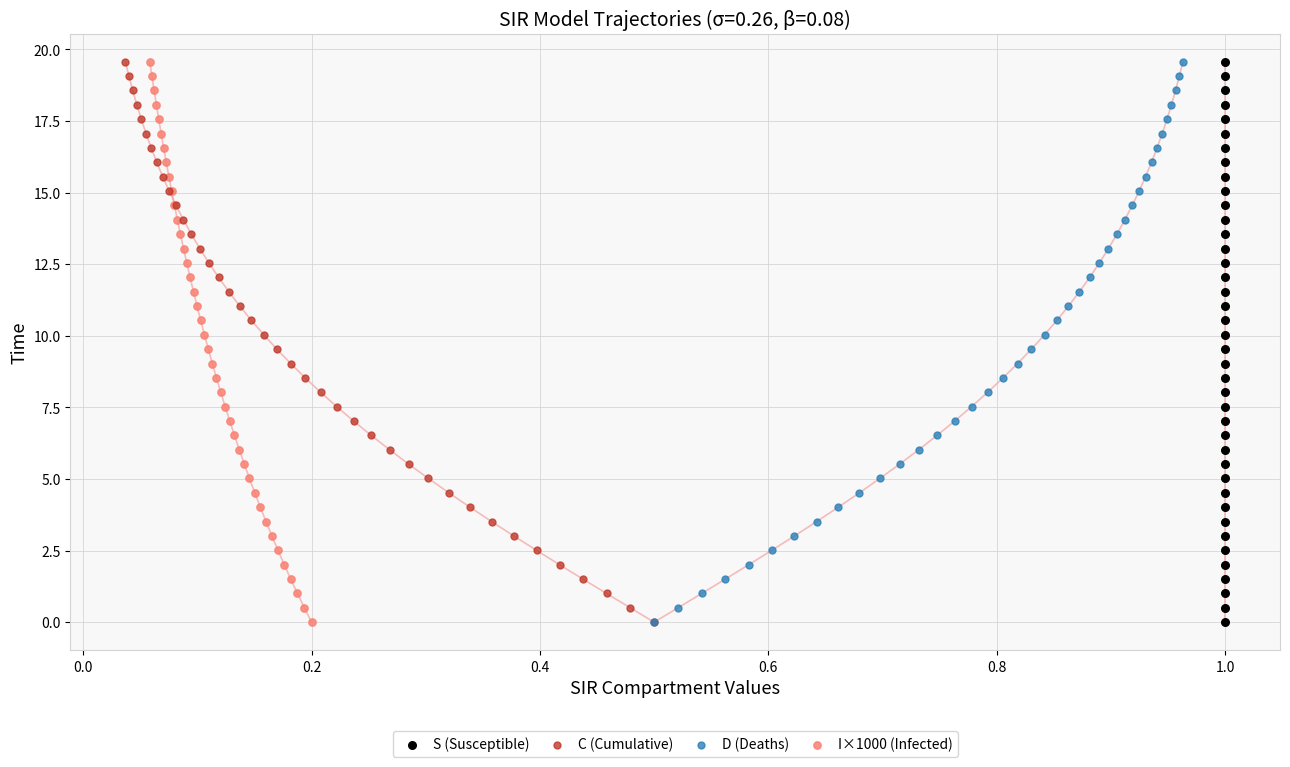

What are all the series names shown in the legend?

S (Susceptible), C (Cumulative), D (Deaths), I×1000 (Infected)